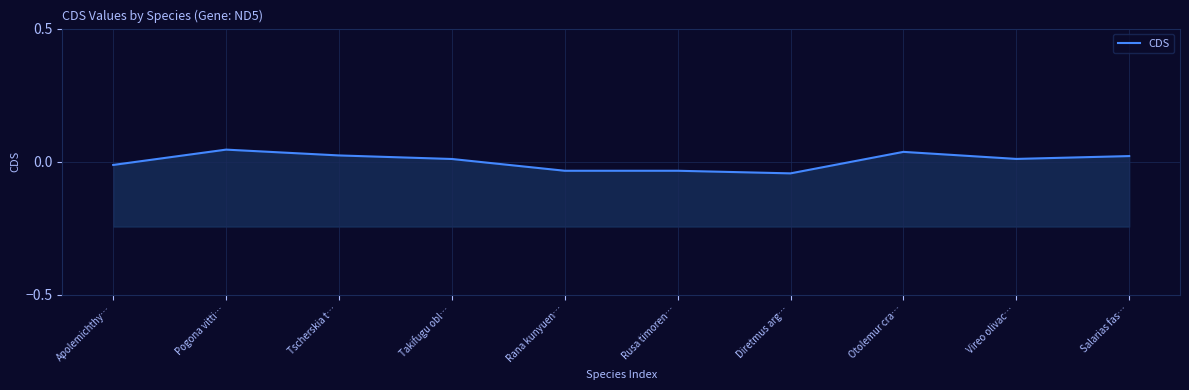

True or false: the data has more than 1 interior local peaks.

True